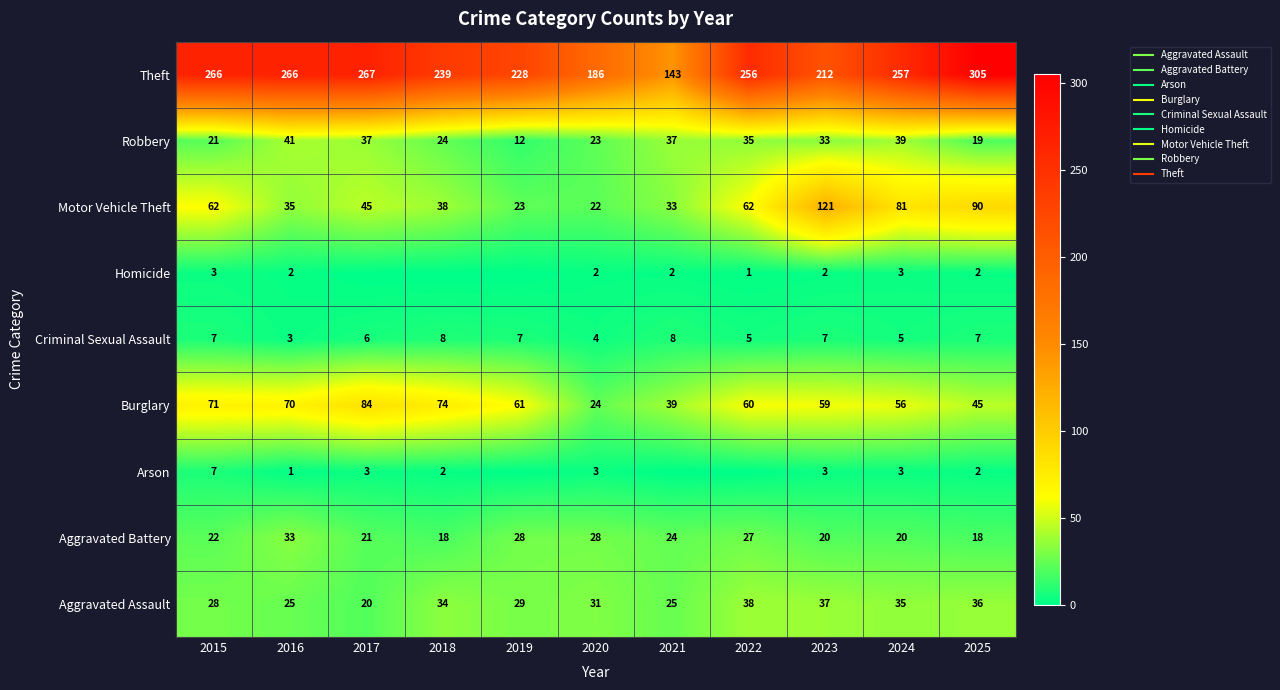

Is the value of Theft at 2017 greater than the value of Robbery at 2025?

Yes